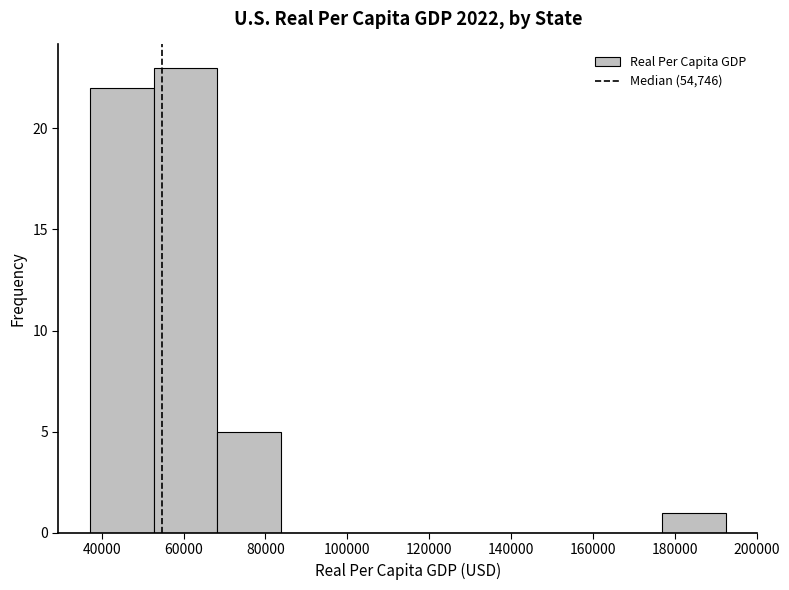

Reading left to right, transcribe this chart: for each bar, give the range it covers on the x-axis and its height. Neither the bar edges nor the heights are printed on the chart, so give them approximately, as read against the axes.

38000 to 52000: 22
52000 to 68000: 23
68000 to 84000: 5
84000 to 100000: 0
100000 to 114000: 0
114000 to 130000: 0
130000 to 146000: 0
146000 to 162000: 0
162000 to 176000: 0
176000 to 192000: 1